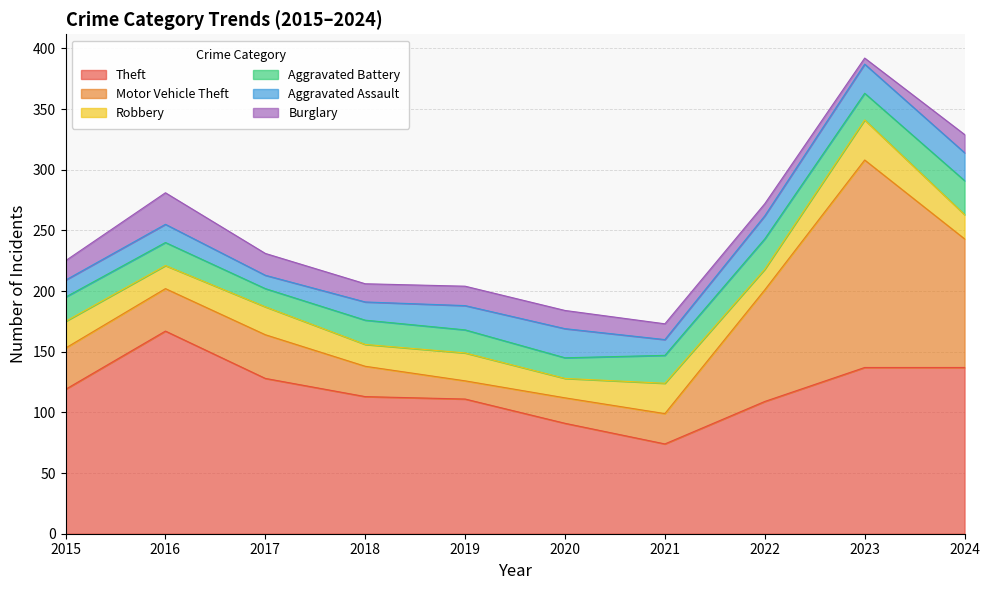

Does the chart have visible grid lines?

Yes